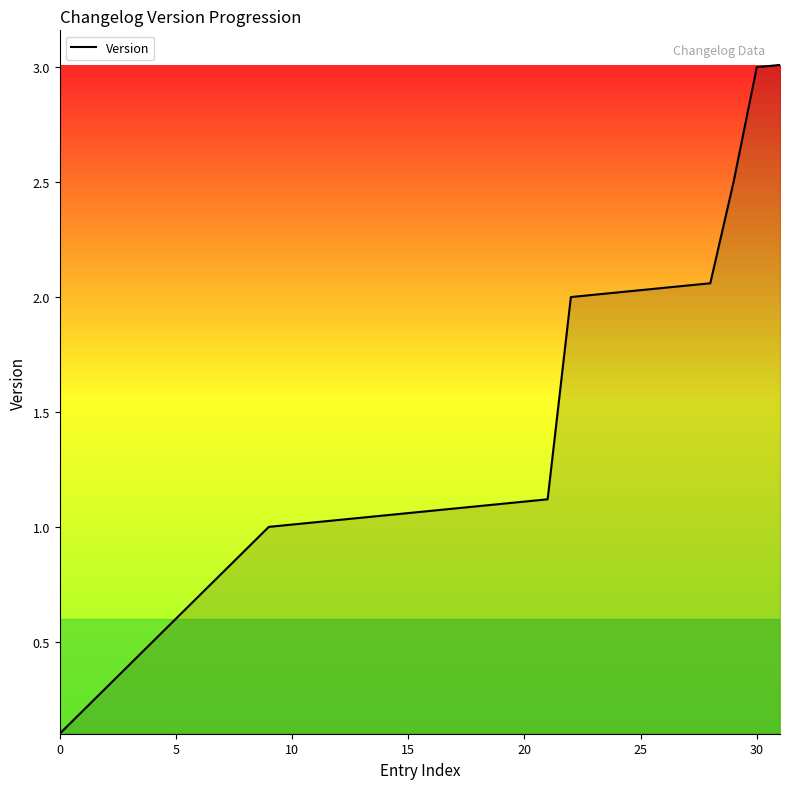

What is the greatest value displayed?

3.0